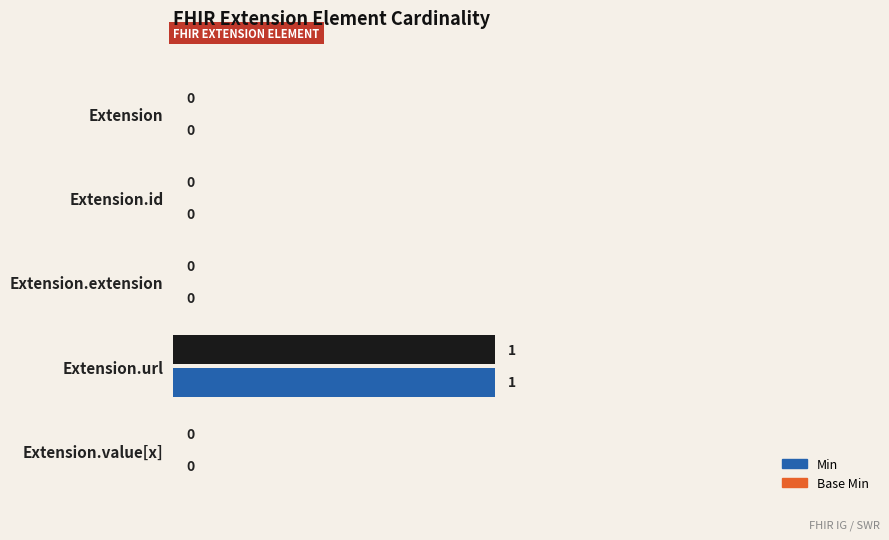

How many series are shown in this chart?

2